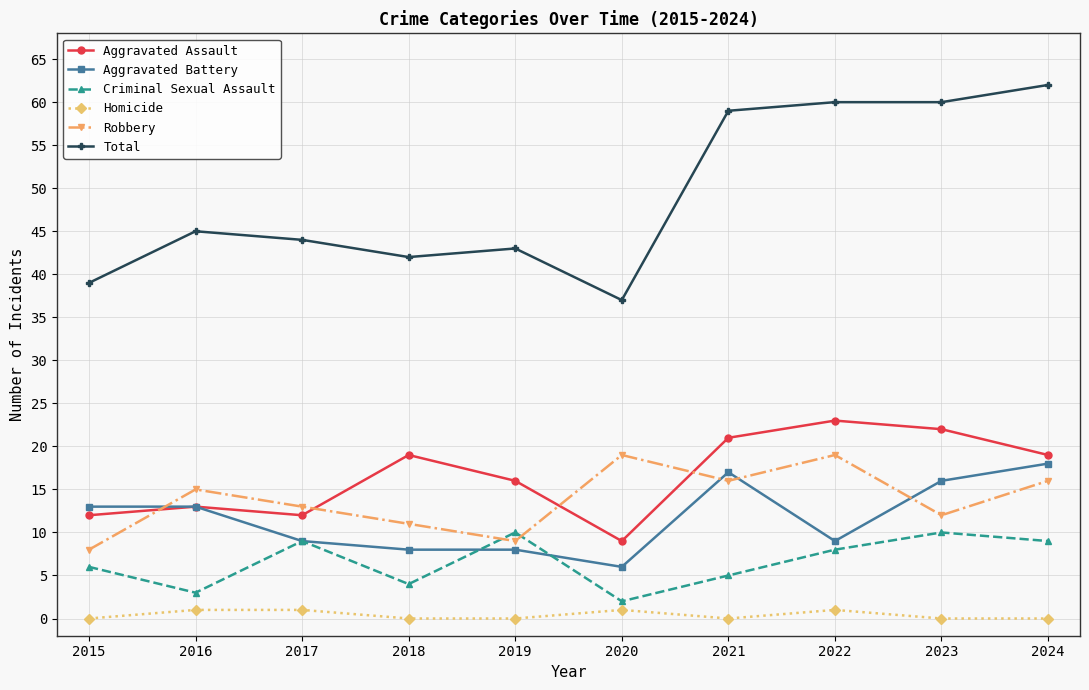

Reading left to right, extract all data points from this chart.

Aggravated Assault: 2015=12	2016=13	2017=12	2018=19	2019=16	2020=9	2021=21	2022=23	2023=22	2024=19
Aggravated Battery: 2015=13	2016=13	2017=9	2018=8	2019=8	2020=6	2021=17	2022=9	2023=16	2024=18
Criminal Sexual Assault: 2015=6	2016=3	2017=9	2018=4	2019=10	2020=2	2021=5	2022=8	2023=10	2024=9
Homicide: 2015=0	2016=1	2017=1	2018=0	2019=0	2020=1	2021=0	2022=1	2023=0	2024=0
Robbery: 2015=8	2016=15	2017=13	2018=11	2019=9	2020=19	2021=16	2022=19	2023=12	2024=16
Total: 2015=39	2016=45	2017=44	2018=42	2019=43	2020=37	2021=59	2022=60	2023=60	2024=62